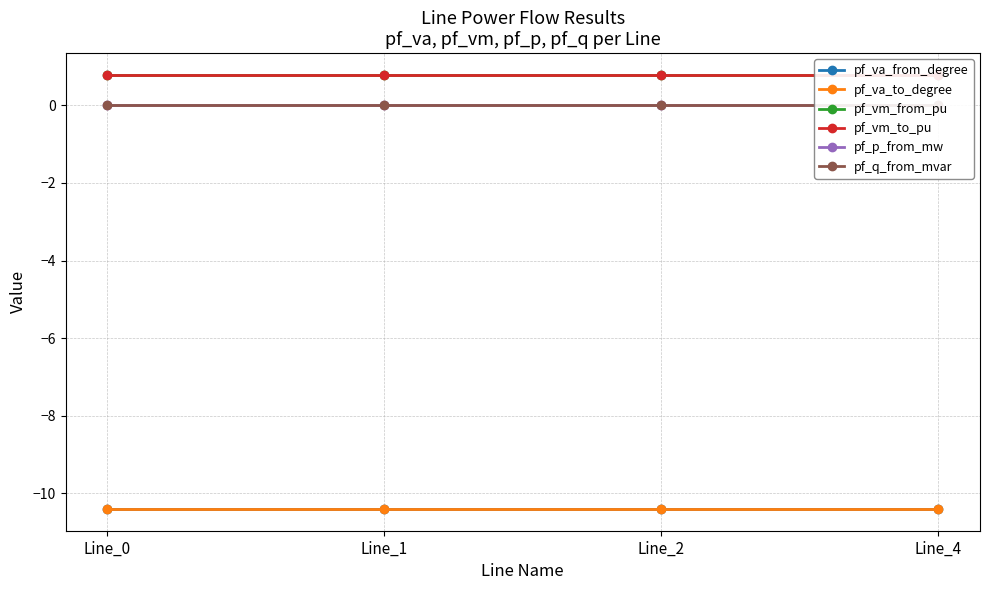

At which label does pf_va_to_degree reach its minimum?

Line_0